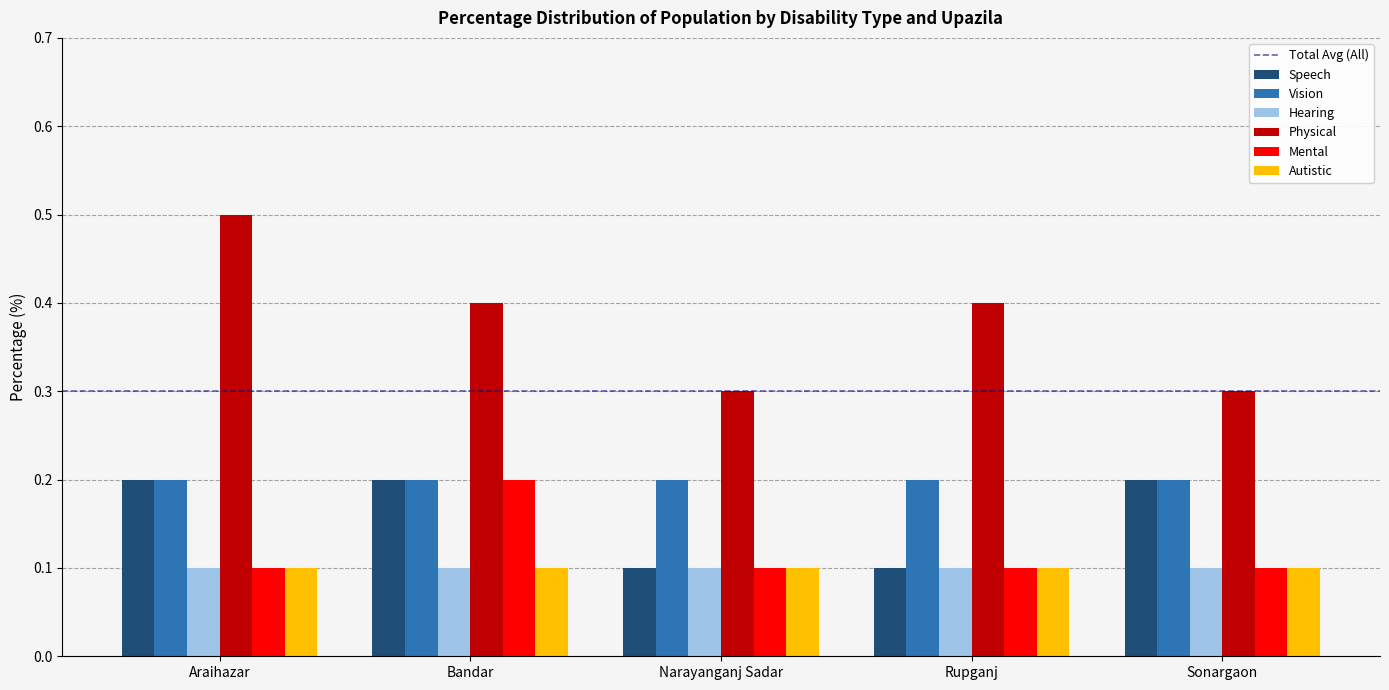

What is the spread (max minus min) of values at Araihazar?

0.4